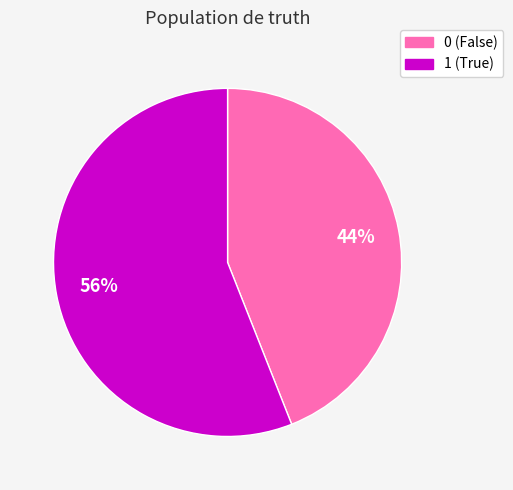

To the nearest percent, what is the difference between the largest and smallest slice percentages?

12%